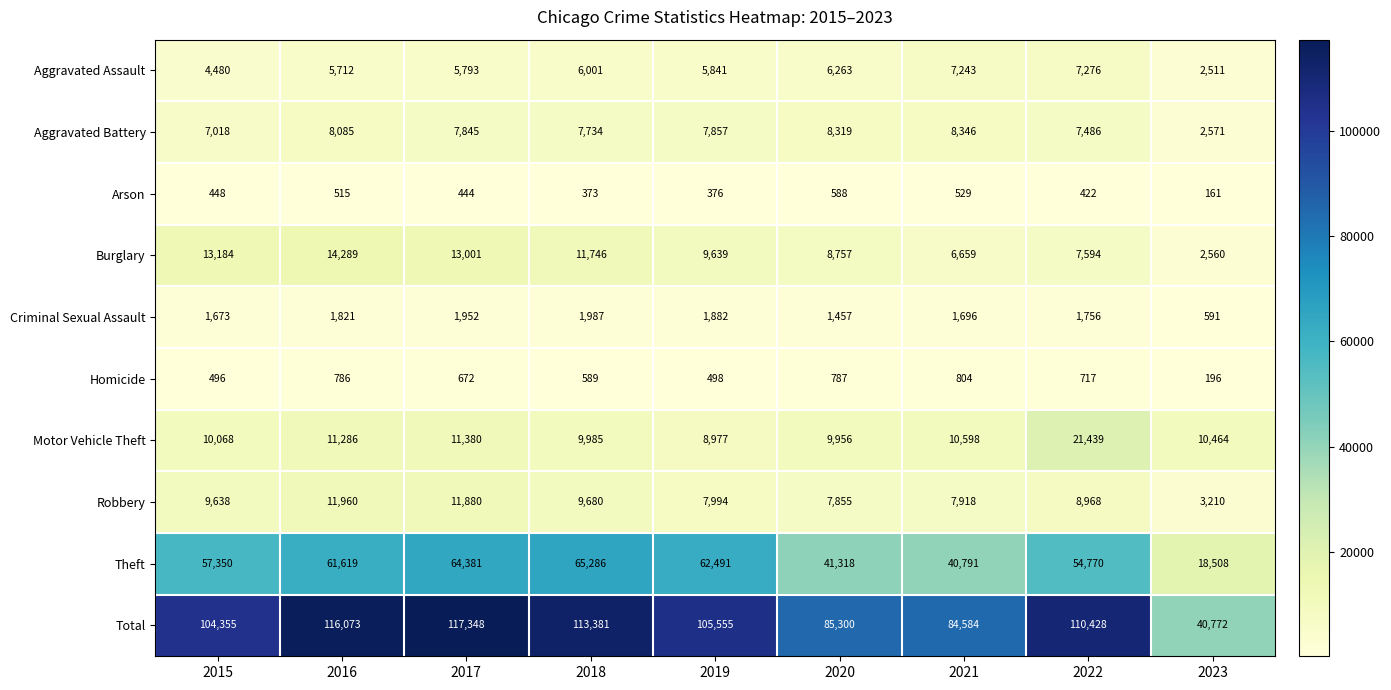

Which series changed the most between 2015 and 2017?

Total